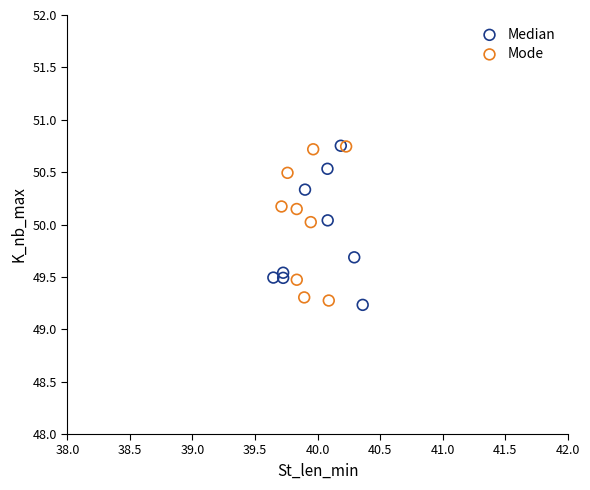

What are all the series names shown in the legend?

Median, Mode